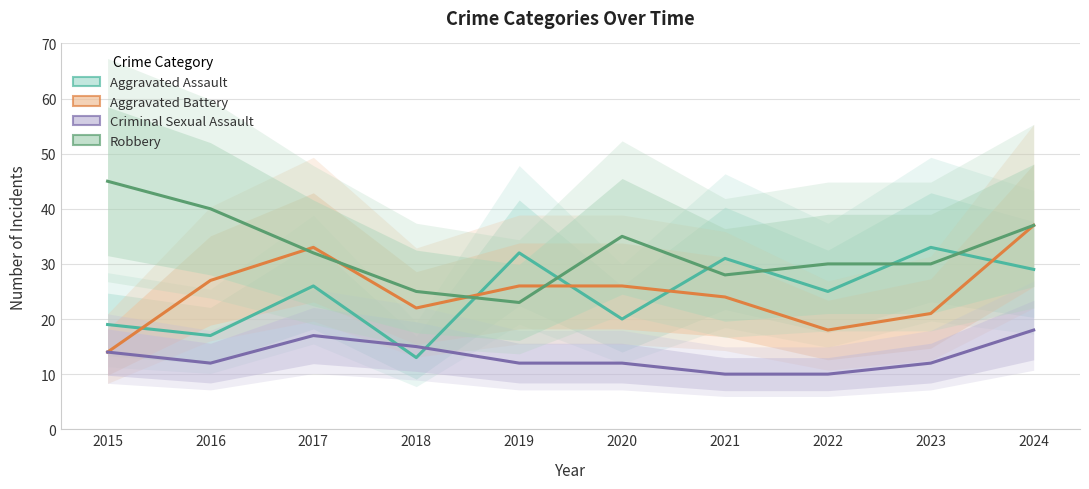

At which label does Aggravated Battery reach its minimum?

2015